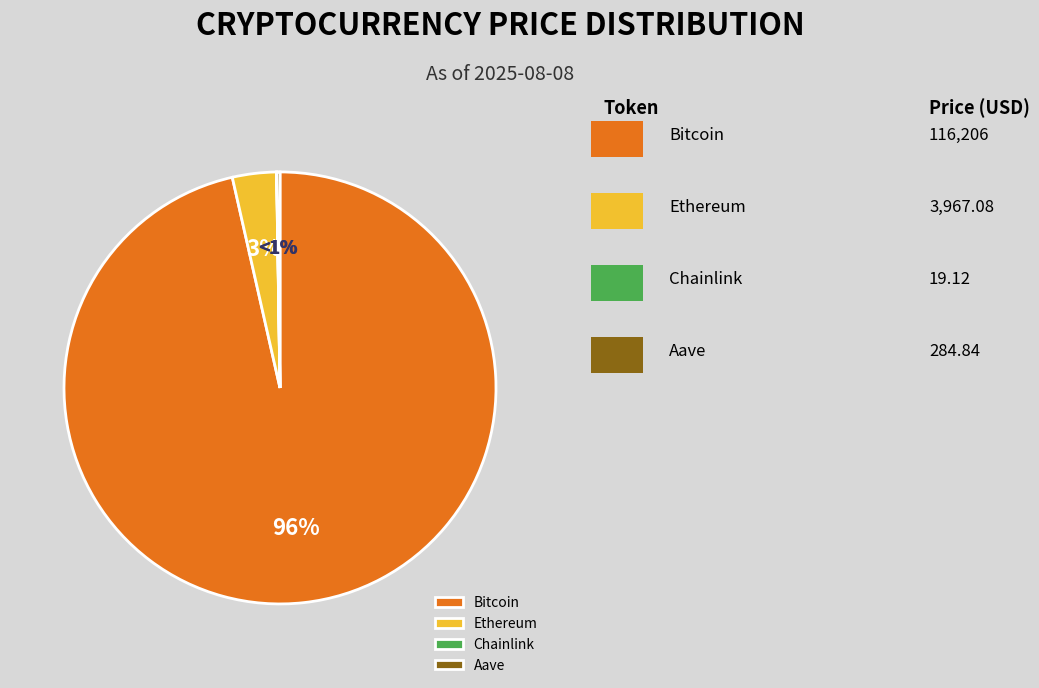

To the nearest percent, what portion does Bitcoin represent?

96%